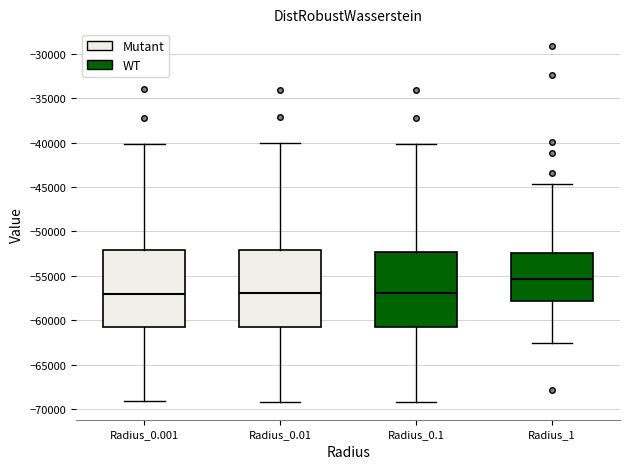

Reading left to right, transcribe this box plot: for each box, give where its median line is, the range the box spans, and where its two whiskers end, as read against the y-axis. The values are not printed on the chart, so give them approximately, as read against the axis.

Radius_0.001: median -57000, box -61000 to -52000, whiskers -69000 to -40000
Radius_0.01: median -57000, box -61000 to -52000, whiskers -69000 to -40000
Radius_0.1: median -57000, box -61000 to -52500, whiskers -69000 to -40000
Radius_1: median -55500, box -58000 to -52500, whiskers -62500 to -44500